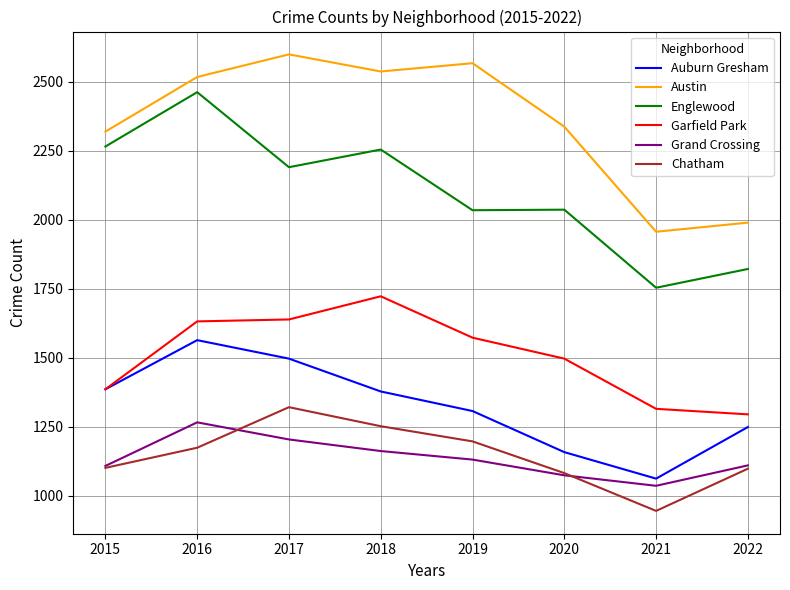

Is it true that Chatham equals 1697 at 2020?

False